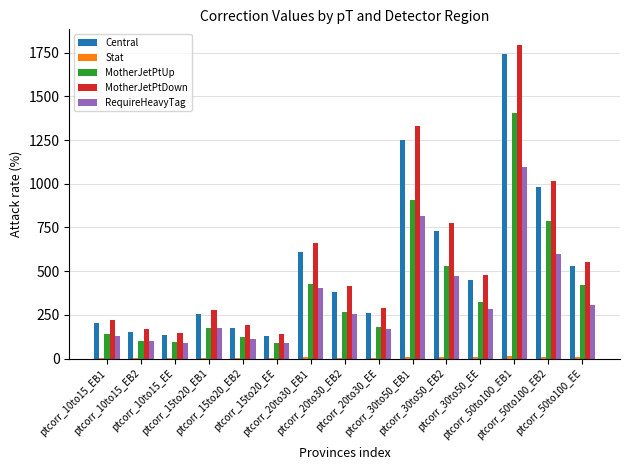

At which label is RequireHeavyTag closest to 591?

ptcorr_50to100_EB2